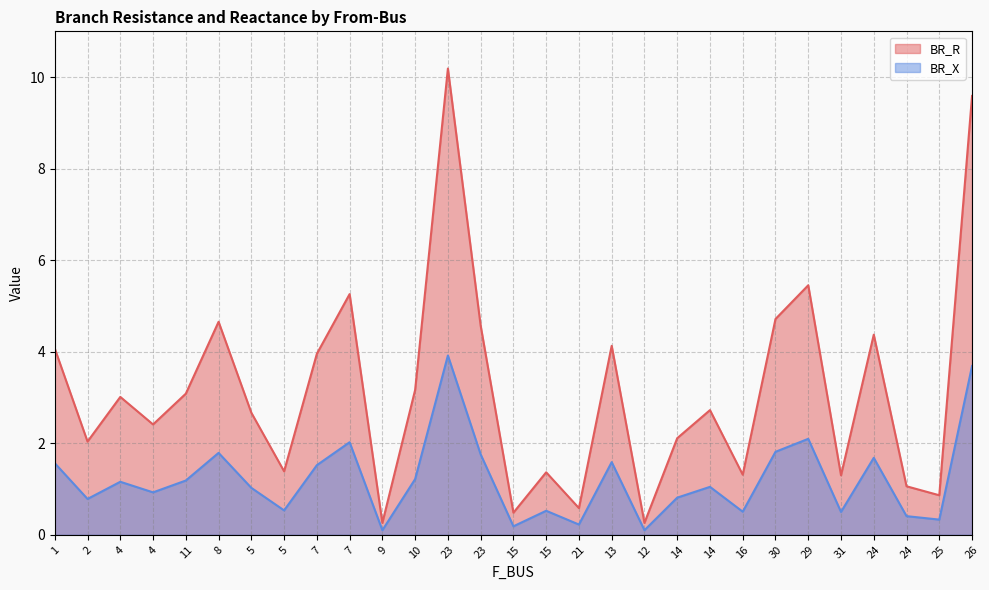

True or false: BR_R and BR_X intersect in this chart.

False